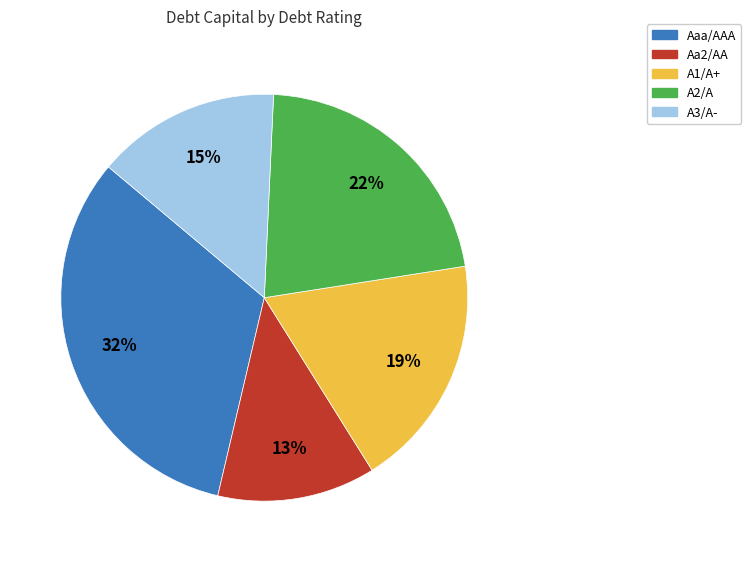

To the nearest percent, what portion does A1/A+ represent?

19%